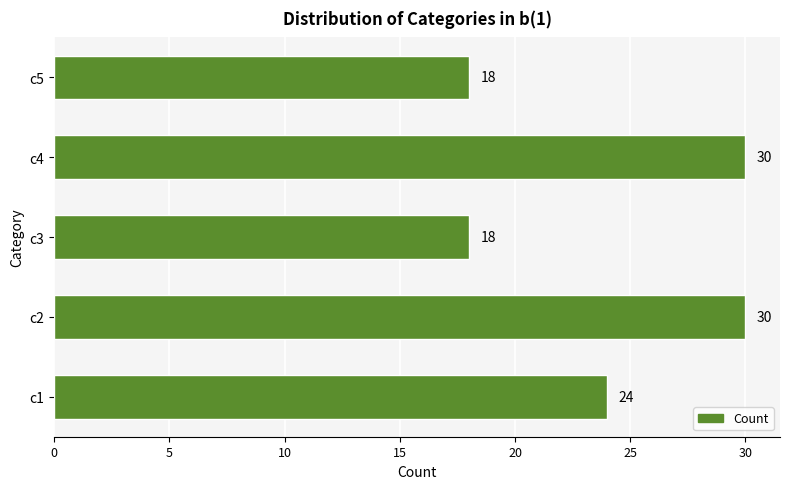

Reading bottom to top, transcribe all the data shown in this chart.

24	30	18	30	18